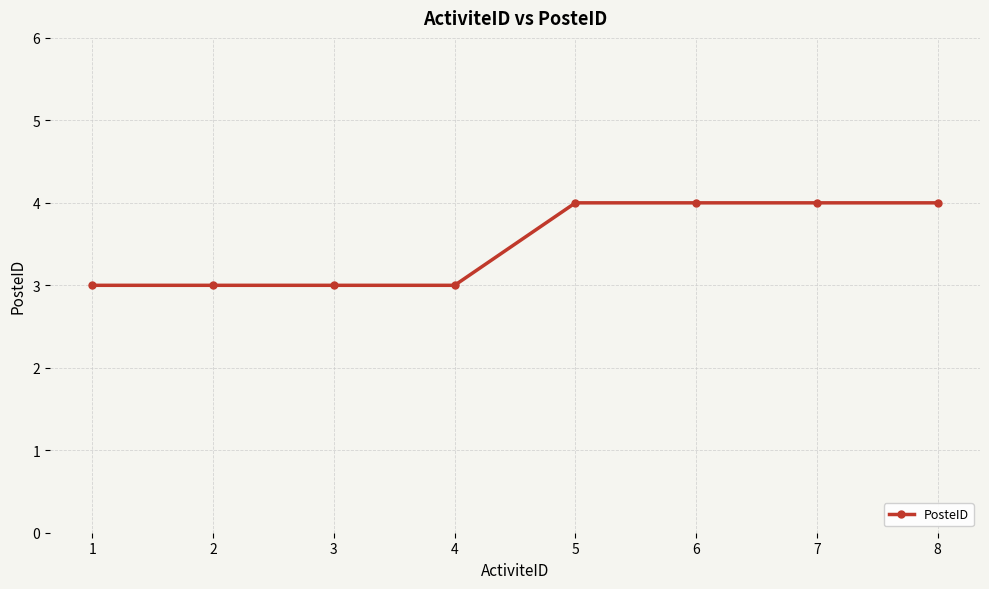

Read the value at 3.

3